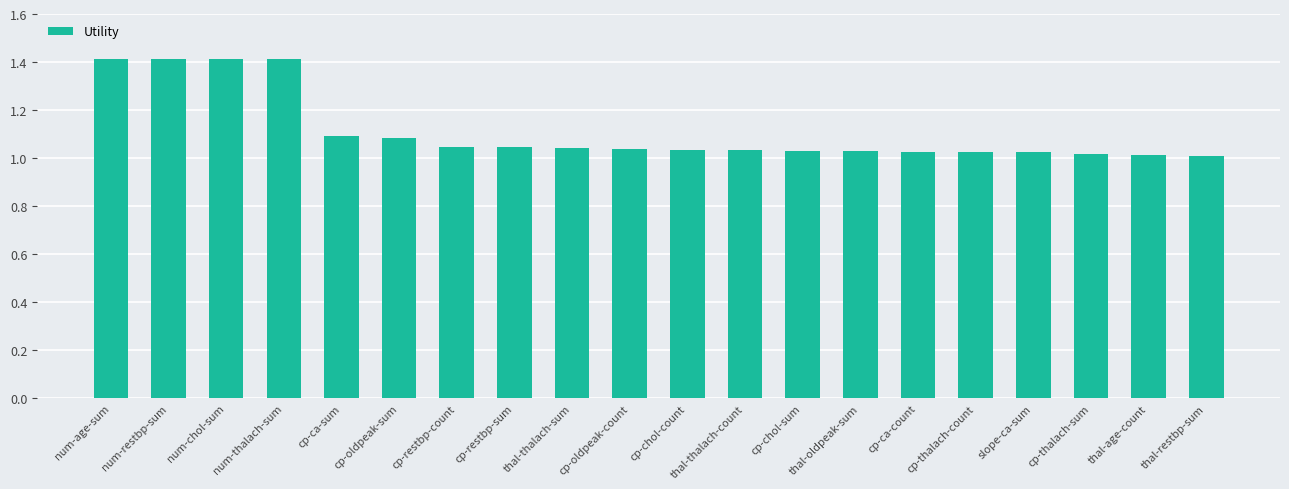

The value at thal-thalach-sum is 1.4. True or false?

False